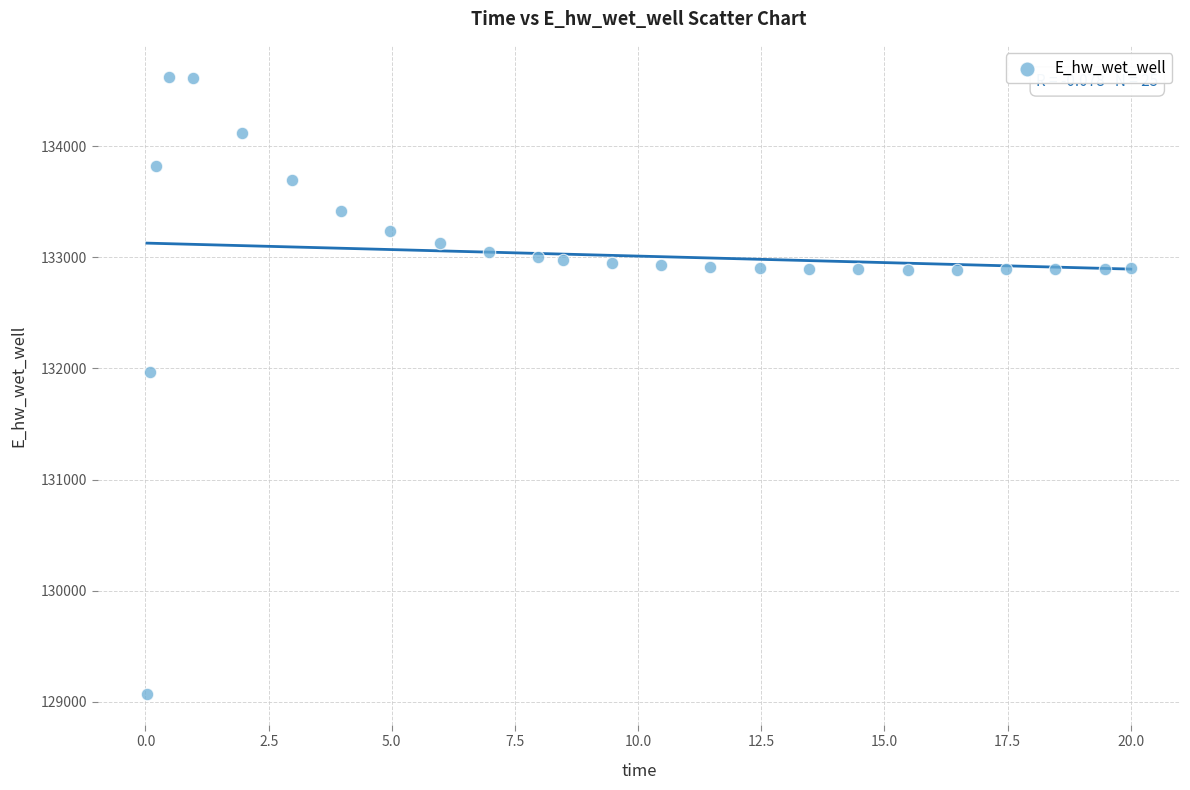

What Y value in the scatter plot is closest to 131848?

131969.7